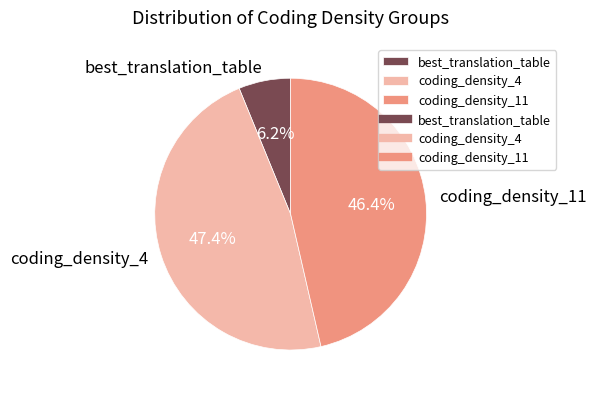

To the nearest percent, what is the combined percentage of coding_density_4 and coding_density_11?

94%